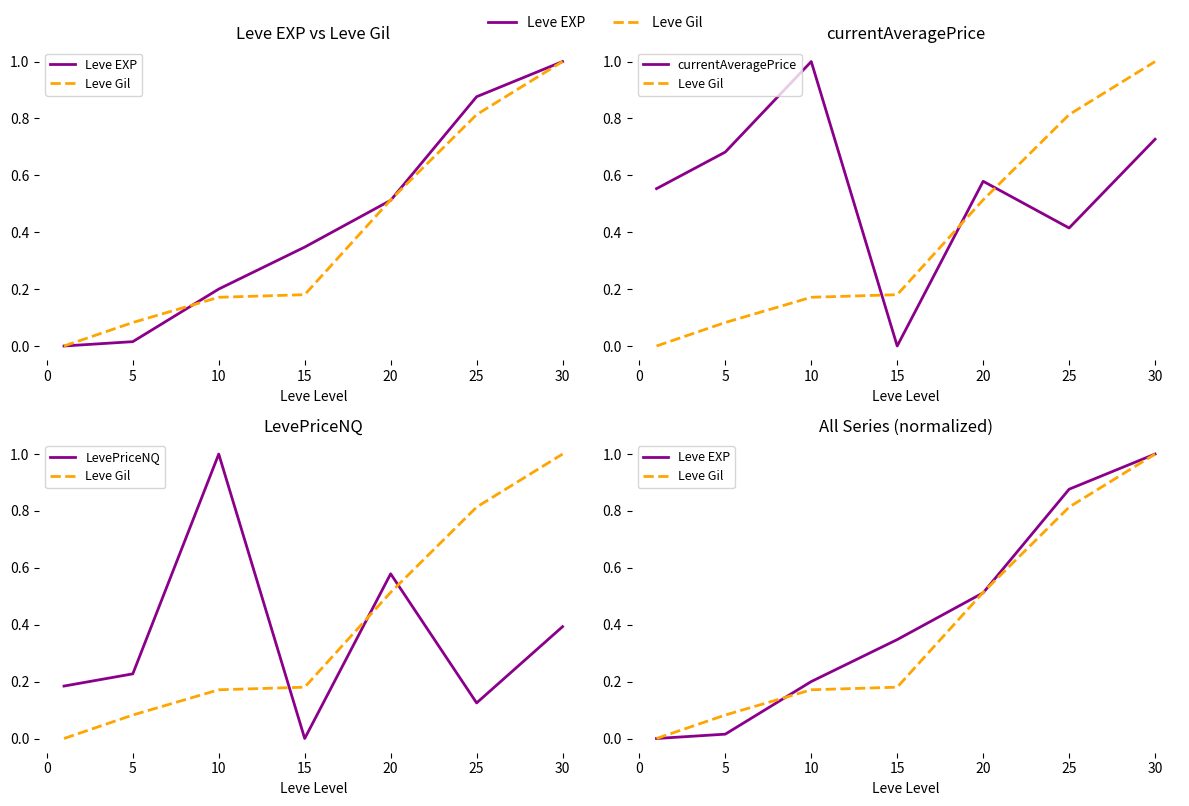

What is the total value across all series at 25?

2.2